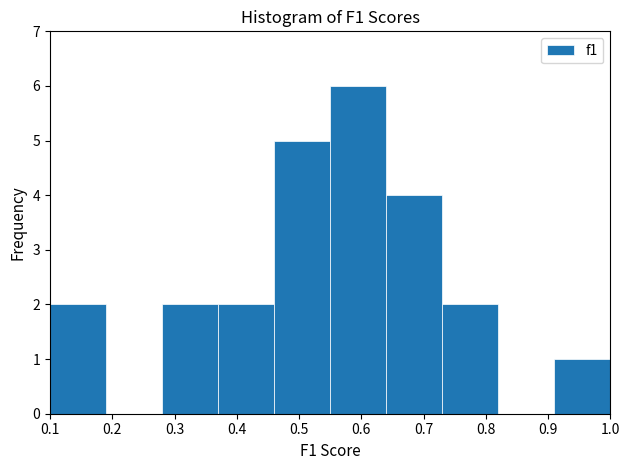

Reading left to right, transcribe this chart: for each bar, give the range it covers on the x-axis and its height. The values are not printed on the chart, so give them approximately, as read against the axis.

0.10 to 0.19: 2
0.19 to 0.28: 0
0.28 to 0.37: 2
0.37 to 0.46: 2
0.46 to 0.55: 5
0.55 to 0.64: 6
0.64 to 0.73: 4
0.73 to 0.82: 2
0.82 to 0.91: 0
0.91 to 1.00: 1